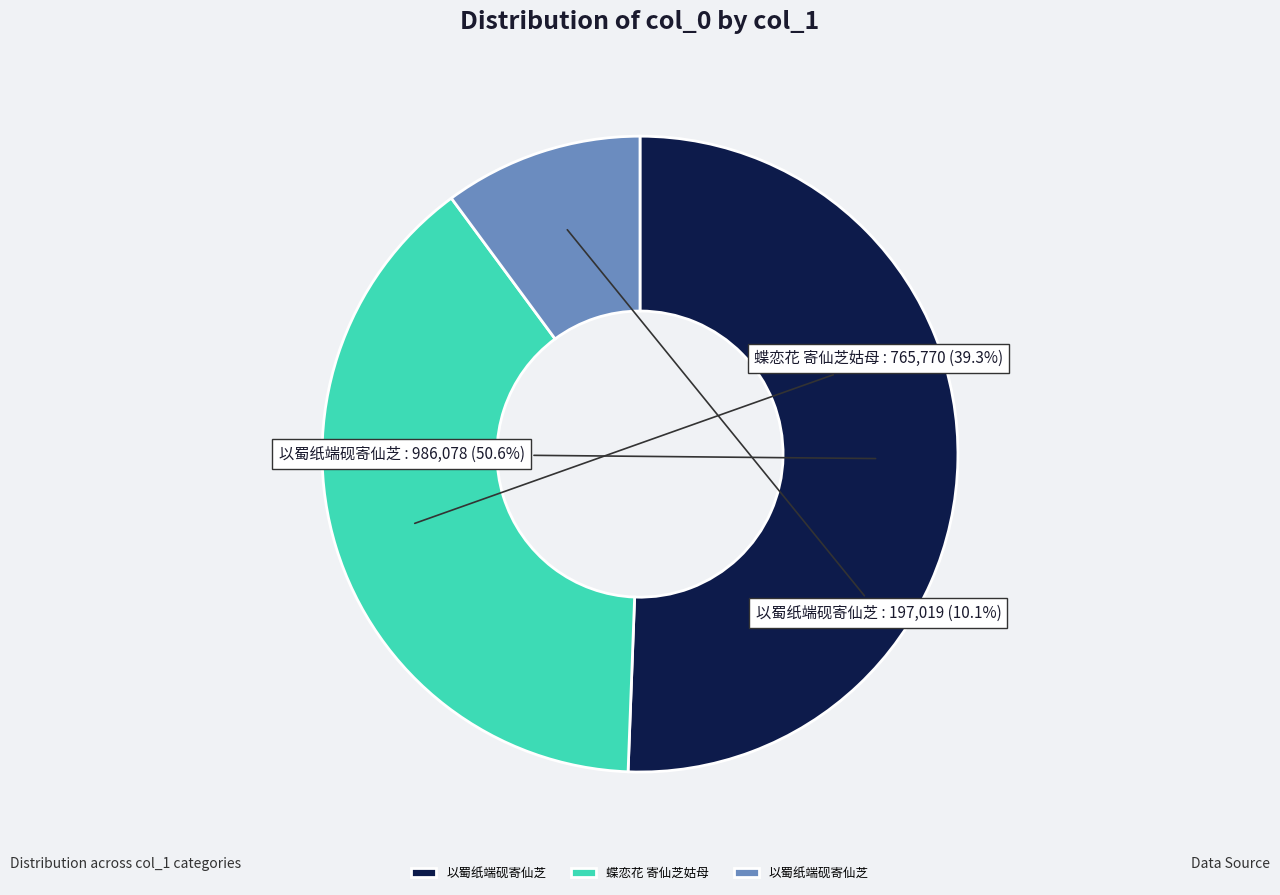

Is there a majority slice in this chart?

Yes